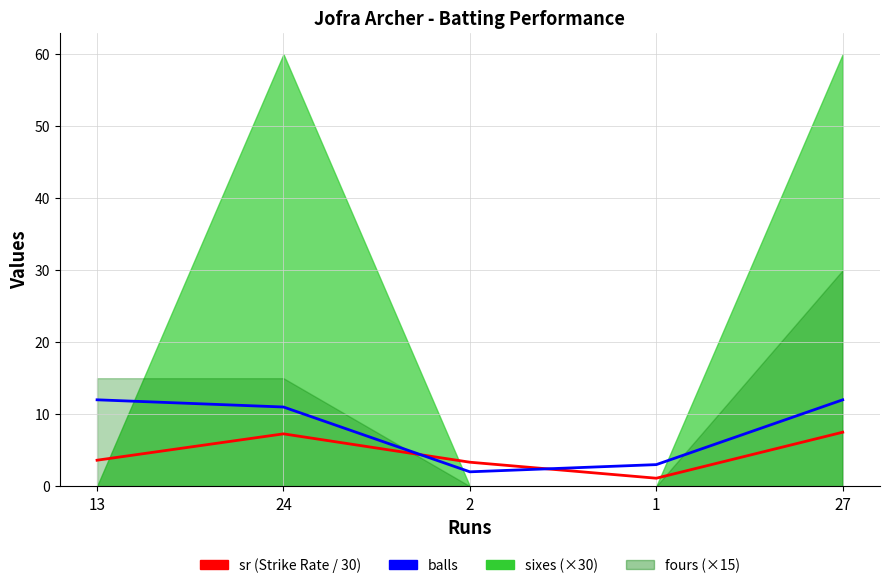

True or false: sr has more than 2 points higher than both neighbors.

False